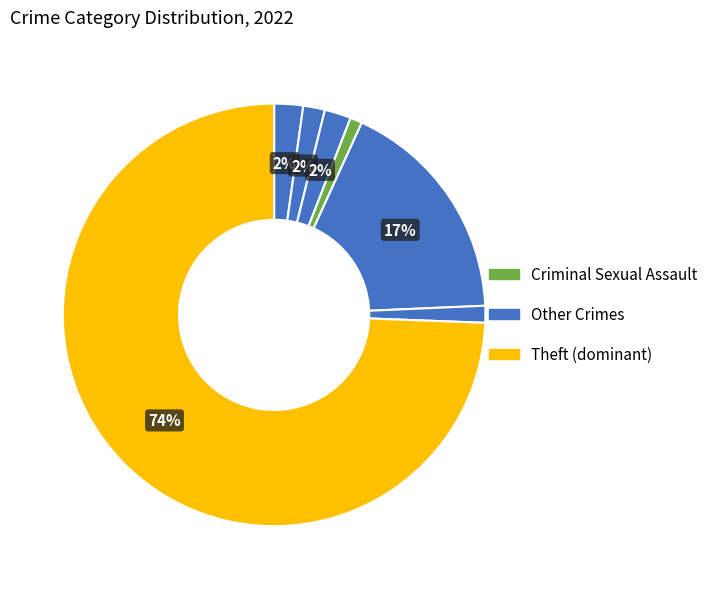

Count the number of slices in the pie.

7